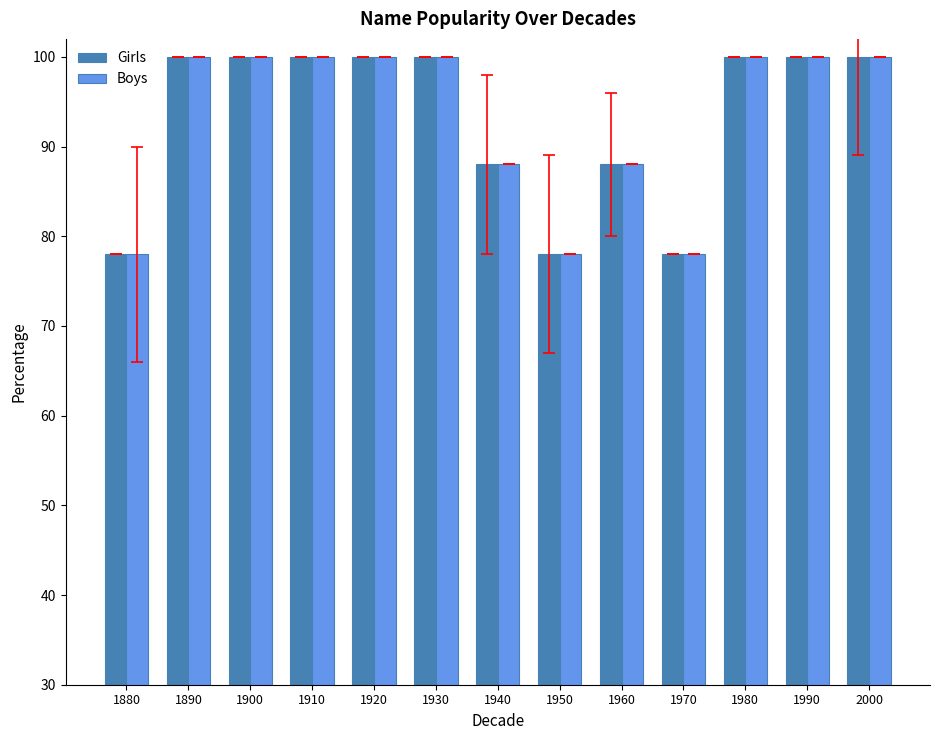

Is the value of Girls at 1960 greater than the value of Boys at 1880?

Yes